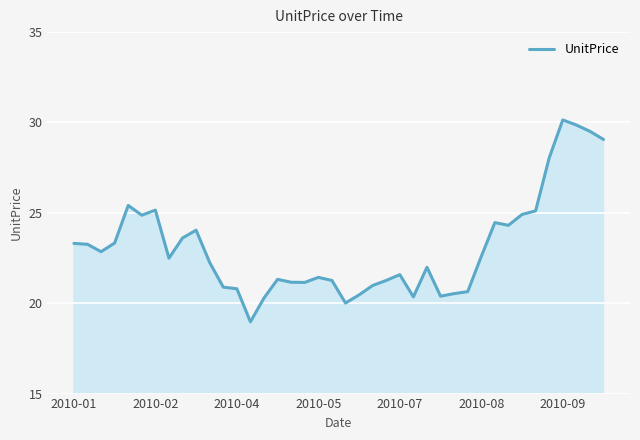

What is the maximum value shown in the chart?

30.1